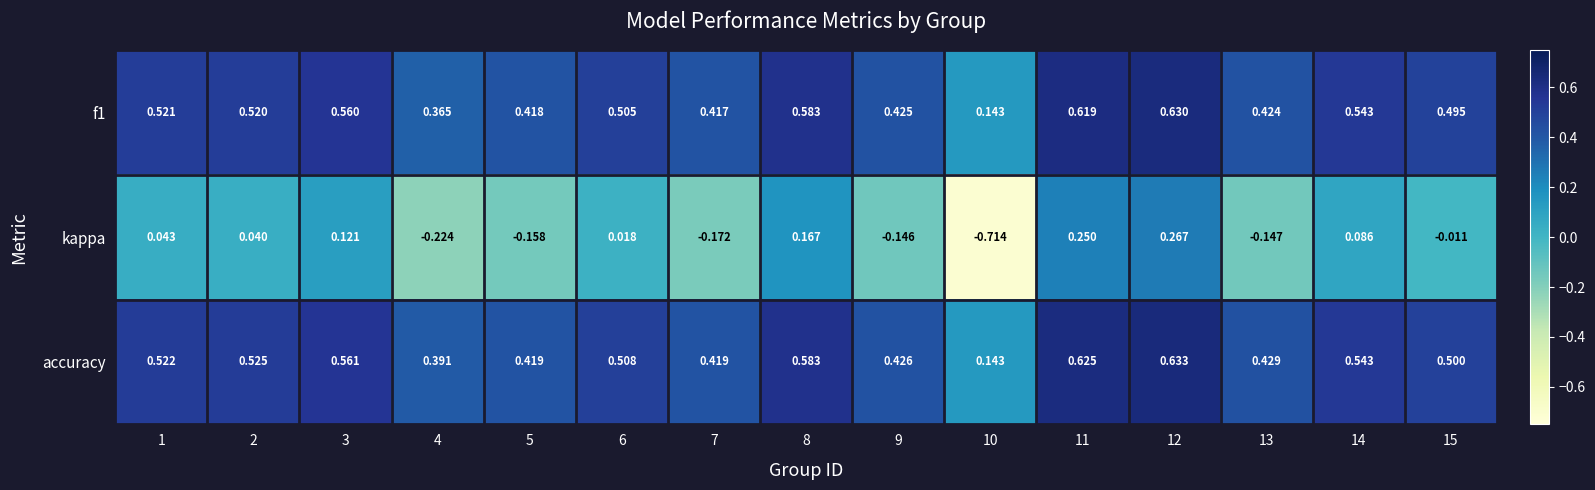

Is the value of accuracy at 15 greater than the value of kappa at 7?

Yes